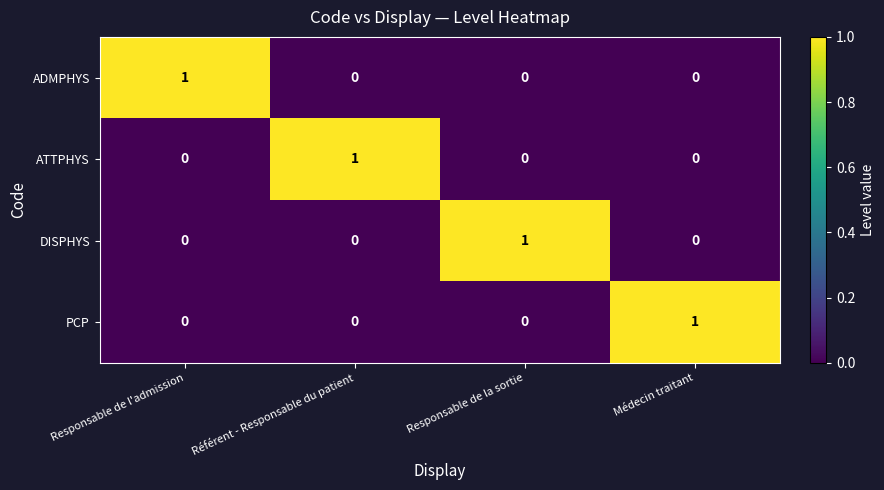

Count the ADMPHYS values in the range 0 to 1.

4